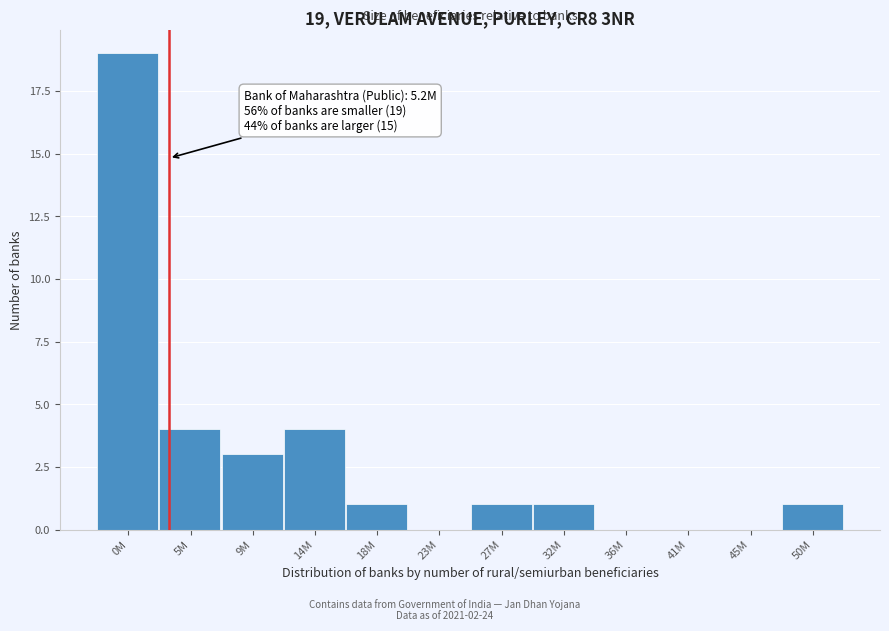

Reading left to right, list all the values displayed in this chart.

0M=19	5M=4	9M=3	14M=4	18M=1	23M=0	27M=1	32M=1	36M=0	41M=0	45M=0	50M=1